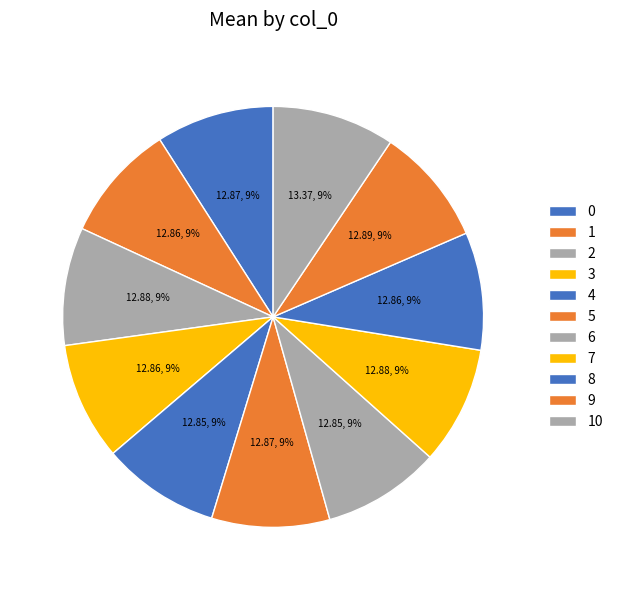

True or false: 0 accounts for 9% of the total.

True